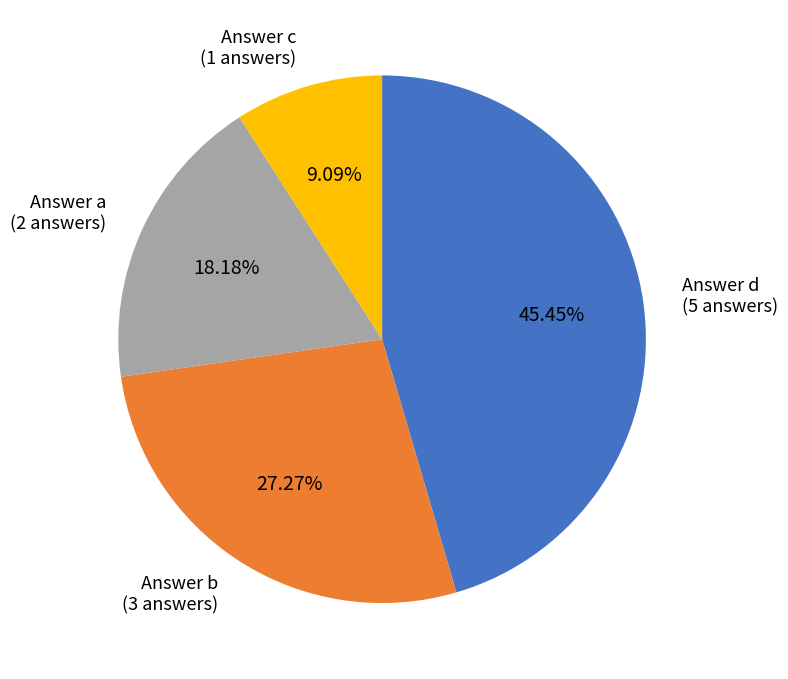

Is there a majority slice in this chart?

No